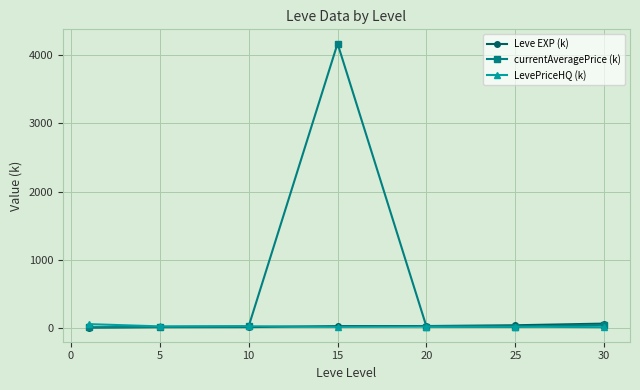

What are all the series names shown in the legend?

Leve EXP (k), currentAveragePrice (k), LevePriceHQ (k)